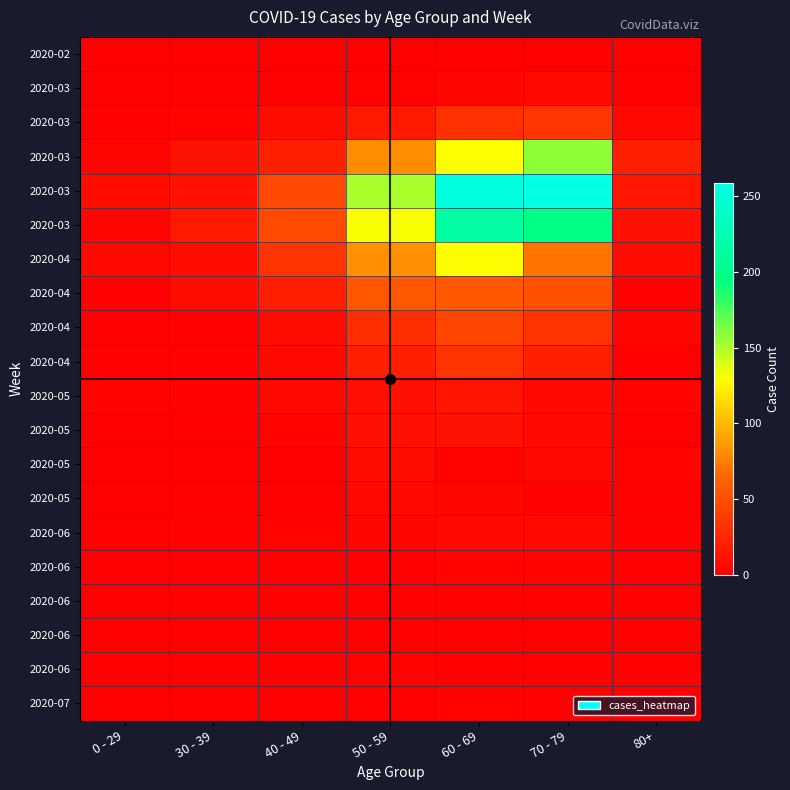

At which category does the chart reach its peak across all series?

70 - 79